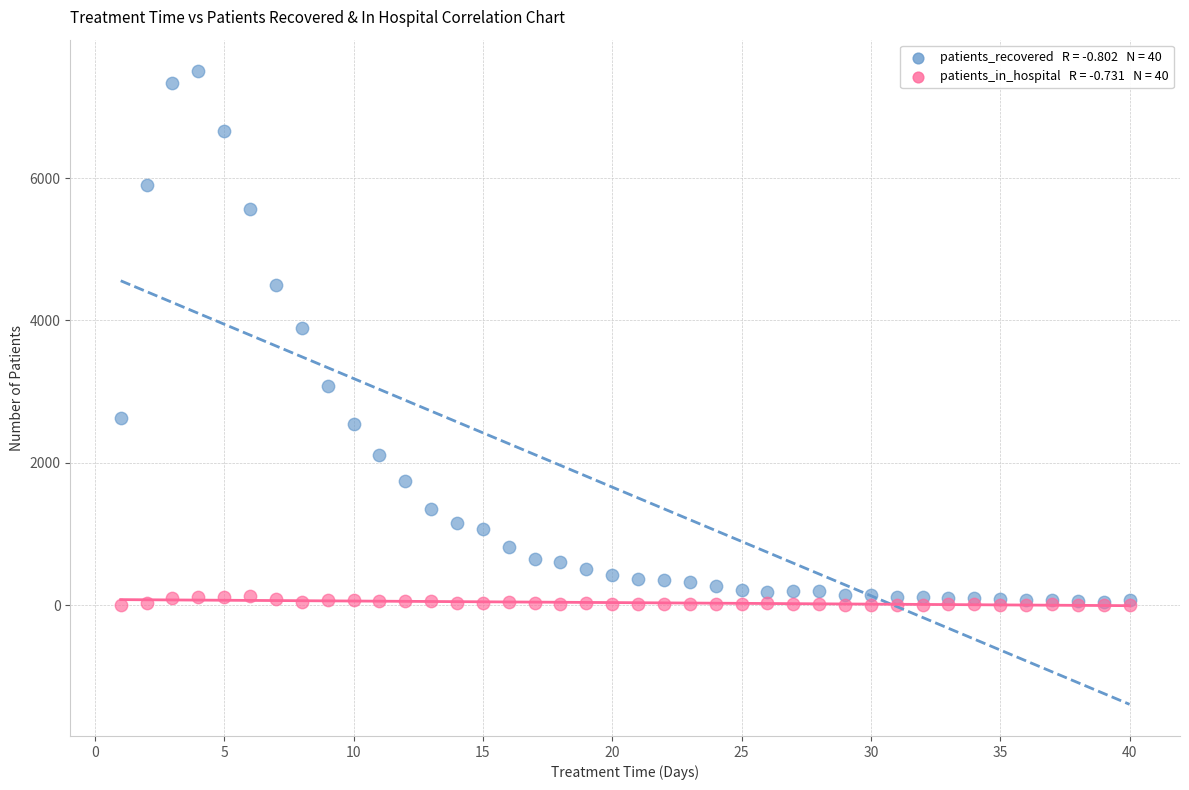

Across all series, what Y value is closest to 3751?

3897